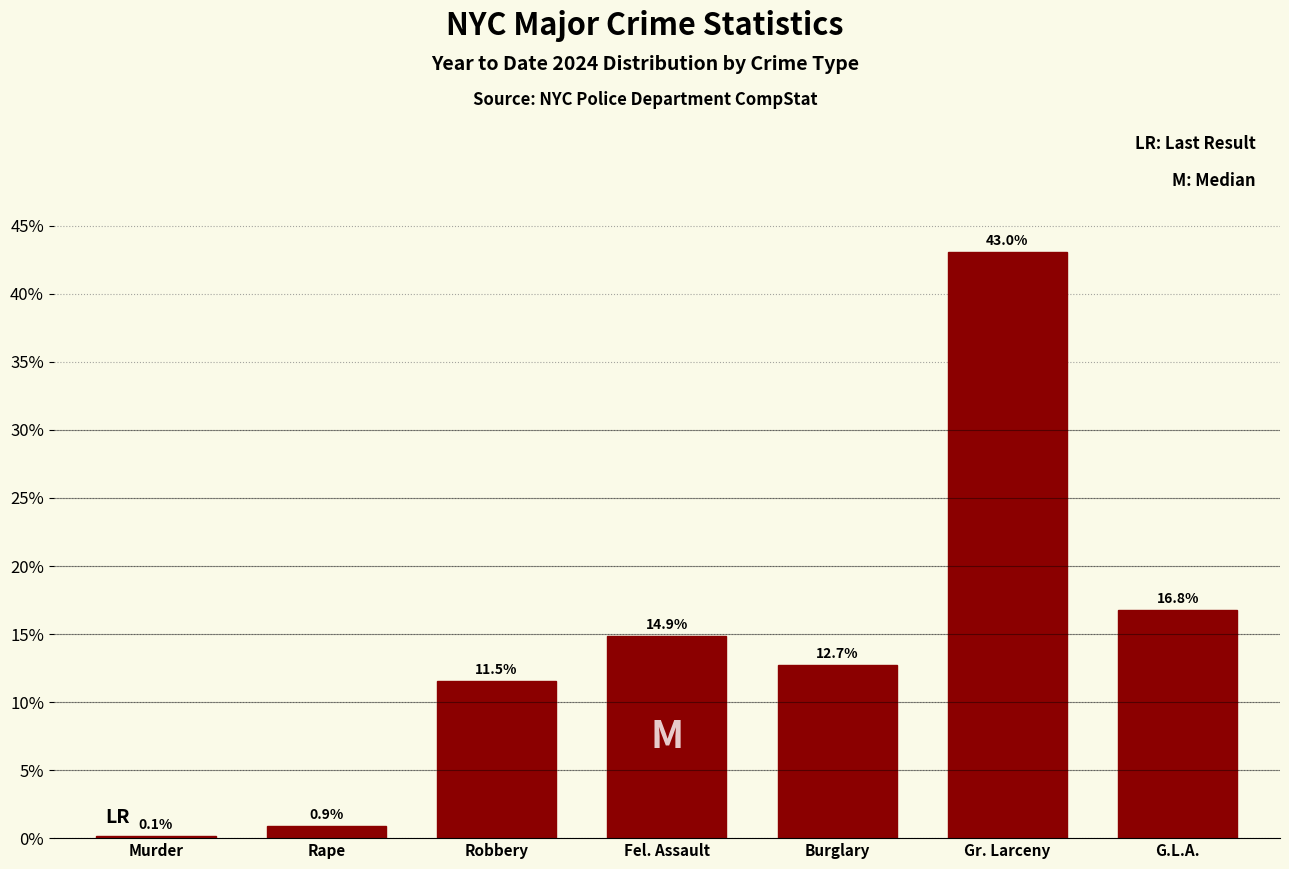

Reading left to right, extract all data points from this chart.

Murder=0.1	Rape=0.9	Robbery=11.5	Fel. Assault=14.9	Burglary=12.7	Gr. Larceny=43.0	G.L.A.=16.8